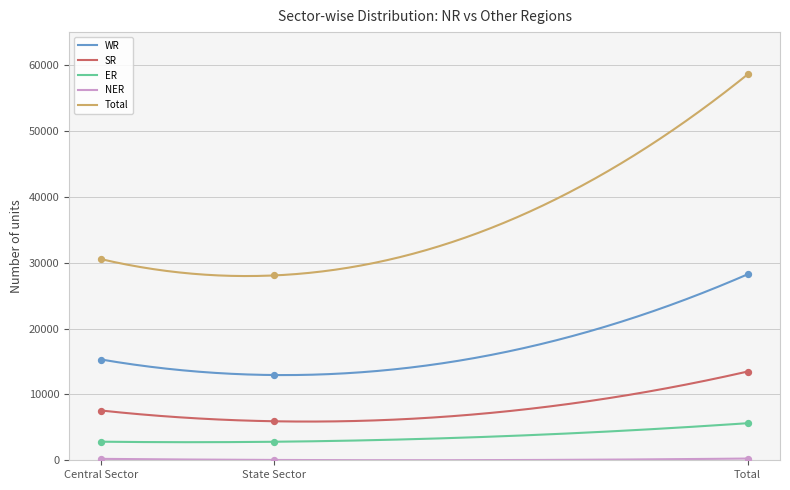

At how many categories does at least one series exceed 5726?

3